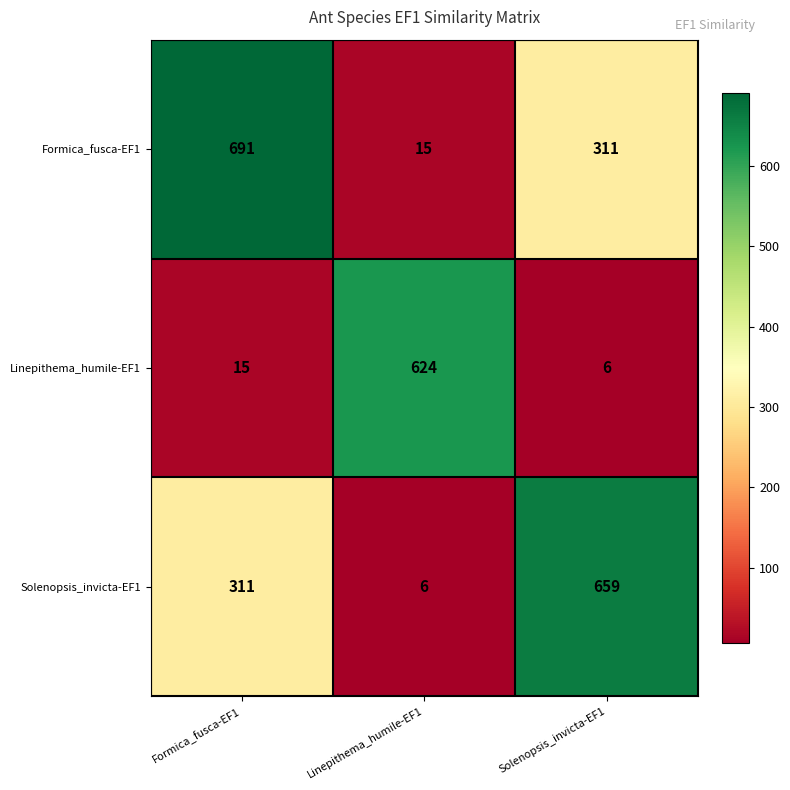

Is it true that Formica_fusca-EF1 equals 15 at Linepithema_humile-EF1?

True